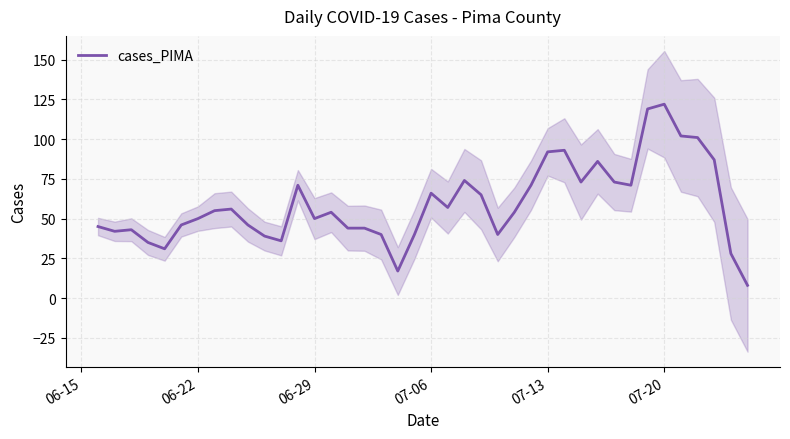

What is the maximum value for cases_PIMA?

122